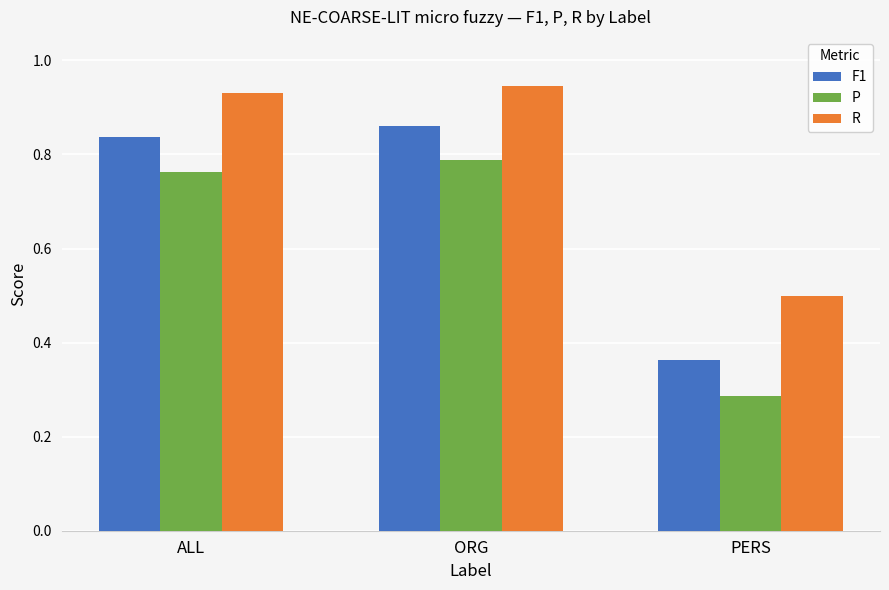

What is the difference between the F1 values at PERS and ORG?

0.5